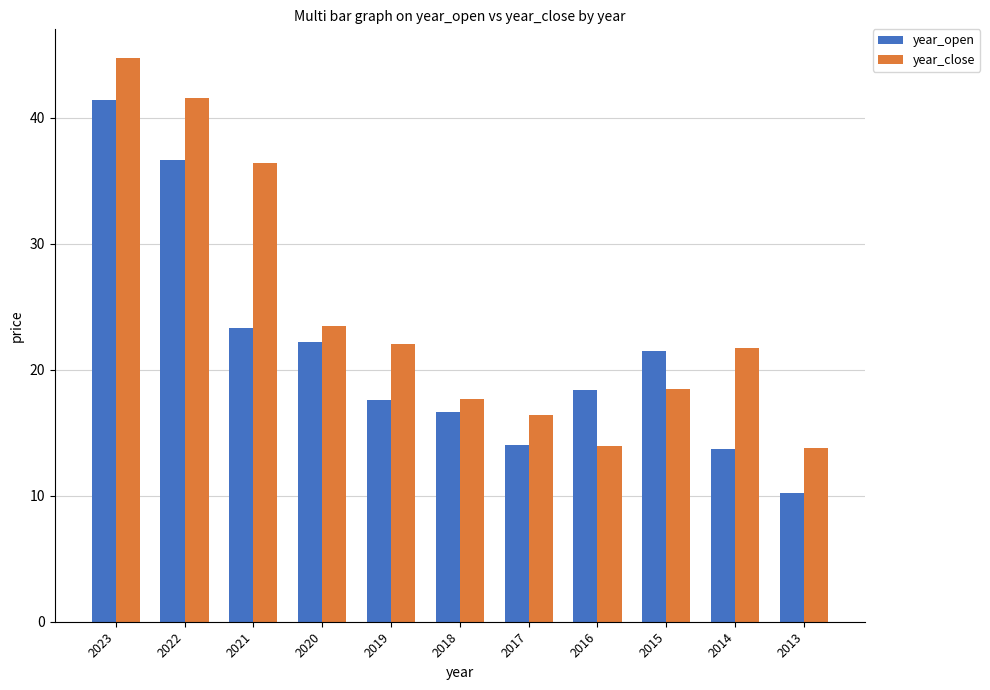

At how many categories does at least one series exceed 43?

1